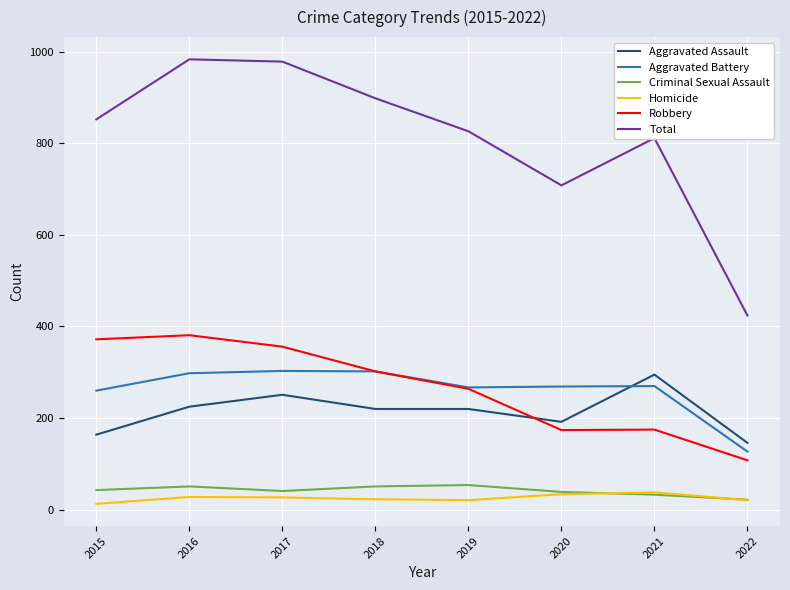

The value of Total at 2021 is 408. True or false?

False